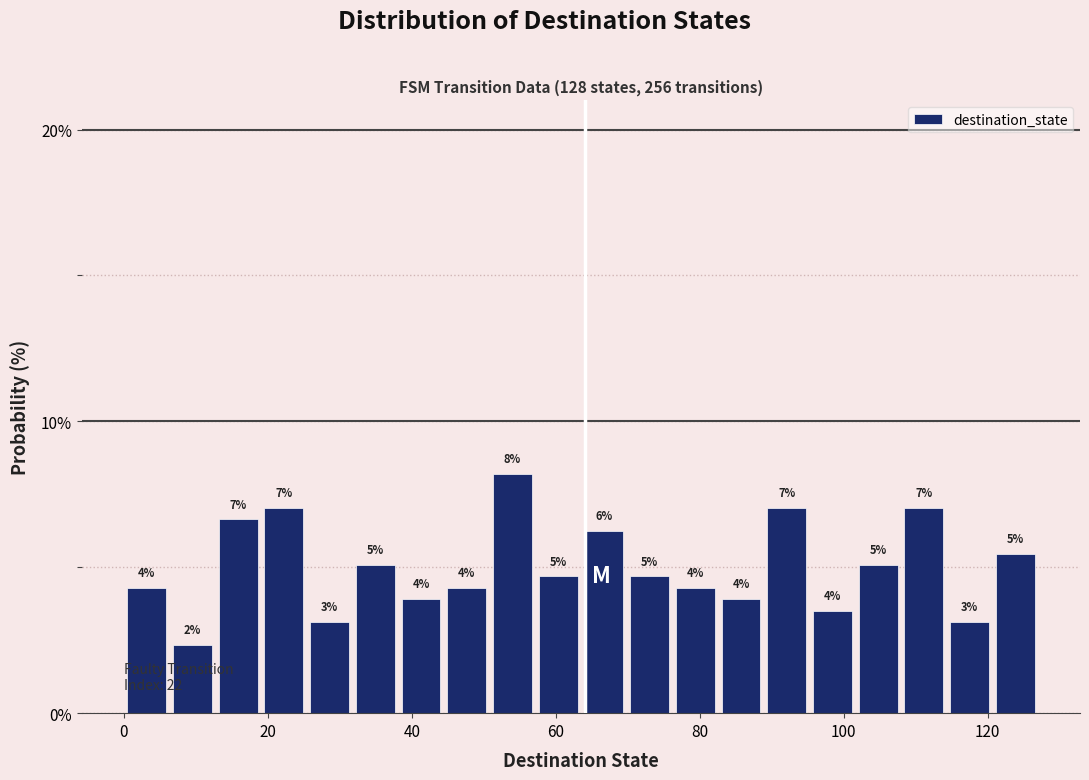

Around what value on the x-axis is the tallest bar? Give the approximate position of its centre, as read against the axis.

54